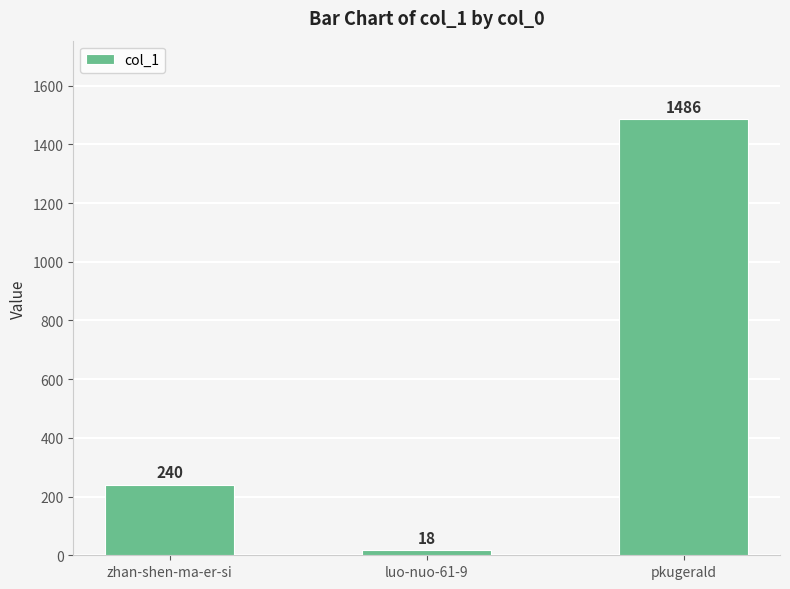

Where is the data nearest to the value 752?

zhan-shen-ma-er-si